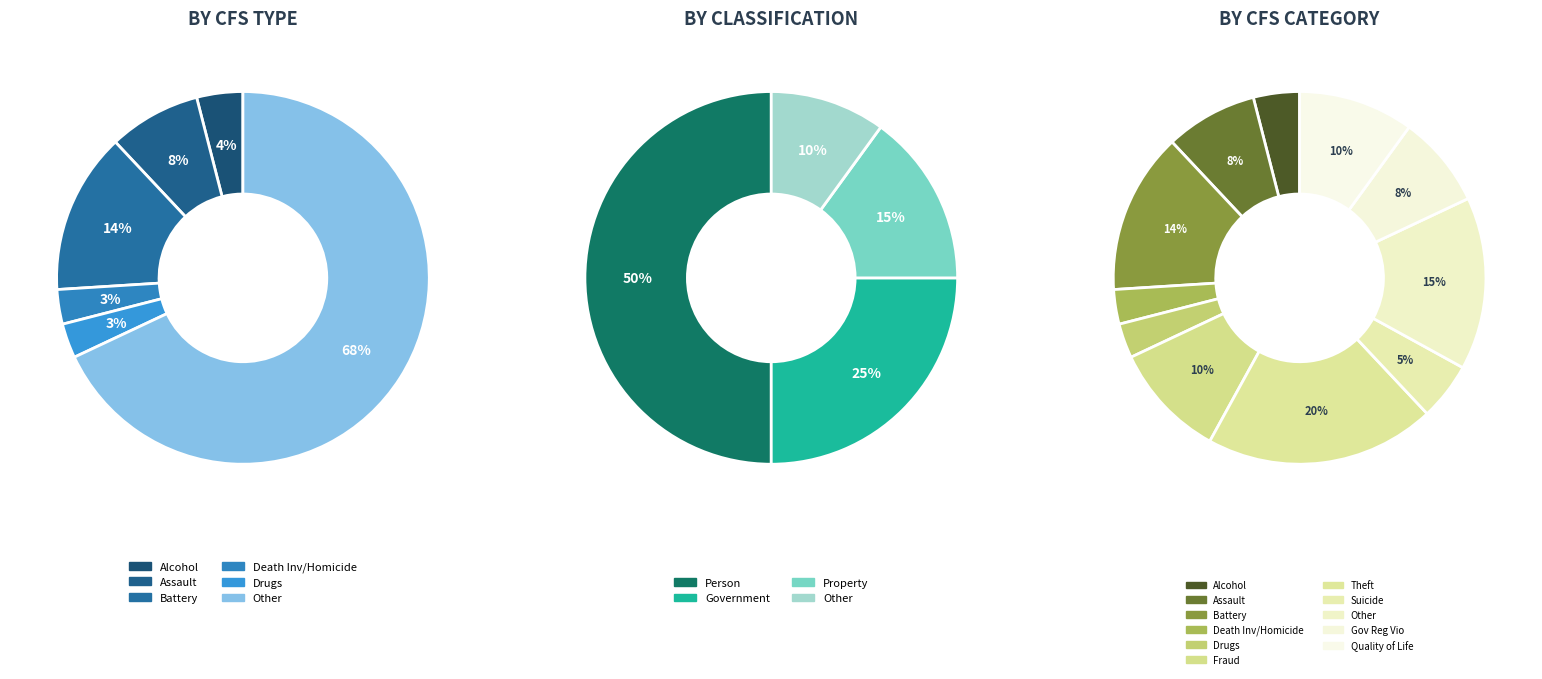

Rank the categories by value from highest to lowest.

Theft, Other, Battery, Fraud, Quality of Life, Assault, Gov Reg Vio, Suicide, Alcohol, Death Inv/Homicide, Drugs